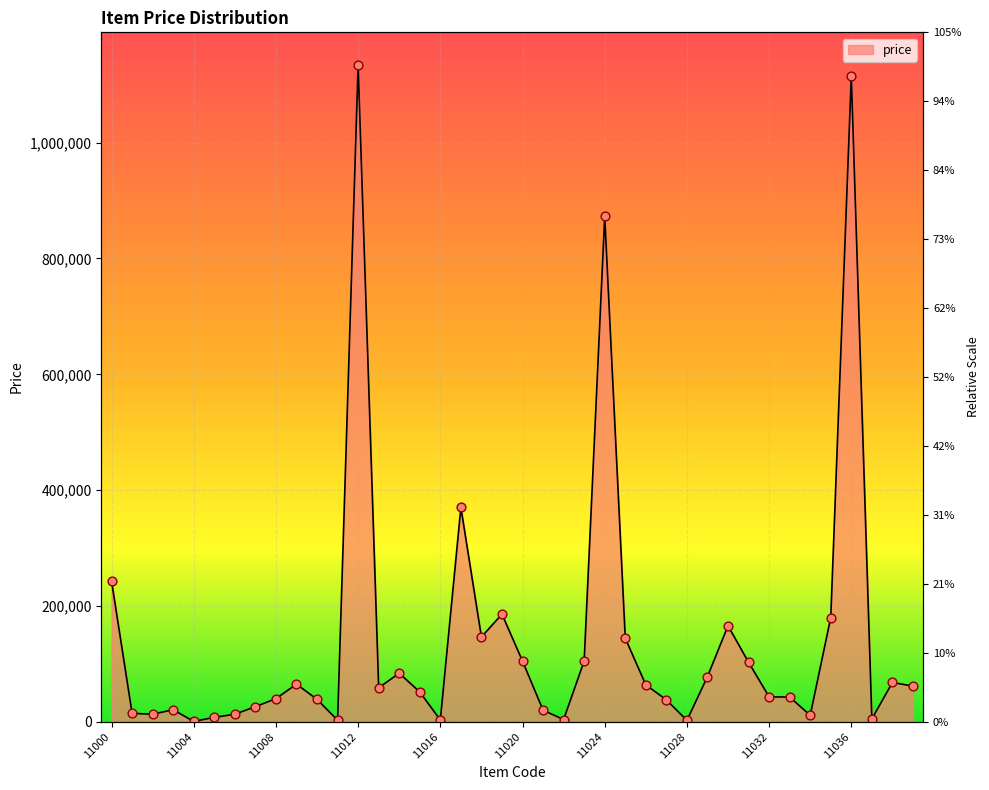

Which has a higher value, 11014 or 11010?

11014